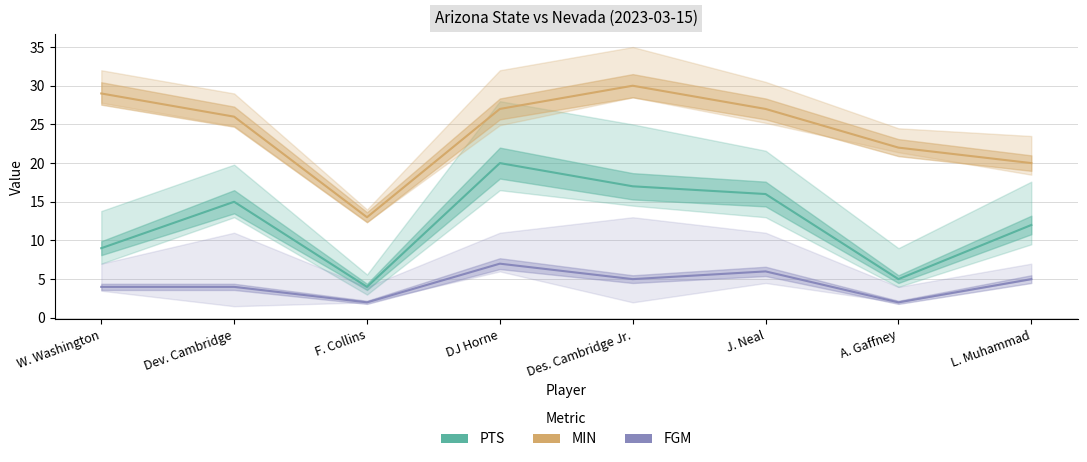

What is the maximum value for PTS?

20